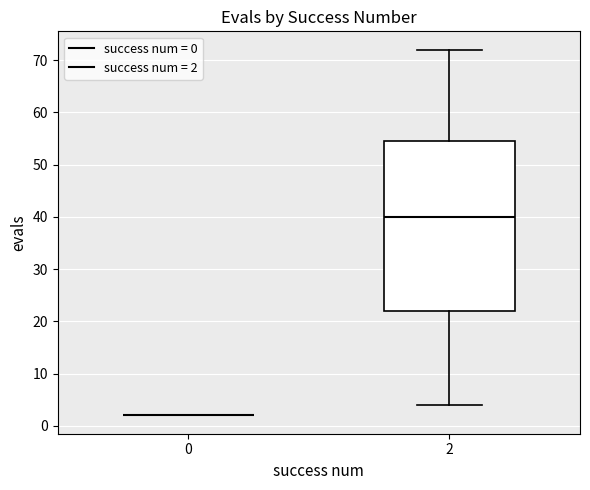

Which box is the tallest, from its lower edge to its upper edge?

2